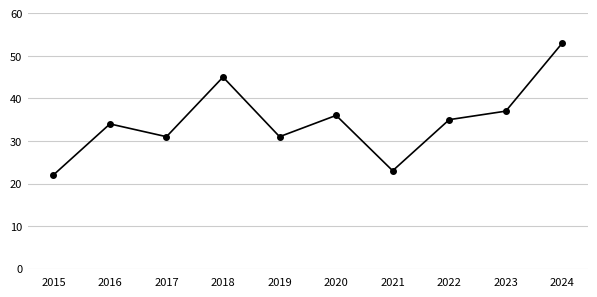

Is this an area chart (filled region under the line)?

No